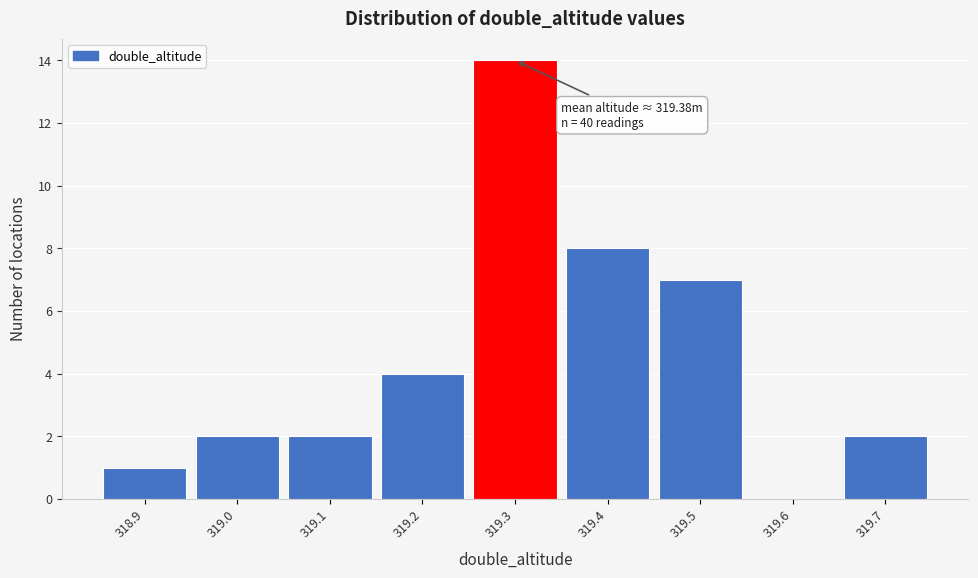

Reading right to left, list all the values displayed in this chart.

319.7=2	319.6=0	319.5=7	319.4=8	319.3=14	319.2=4	319.1=2	319.0=2	318.9=1